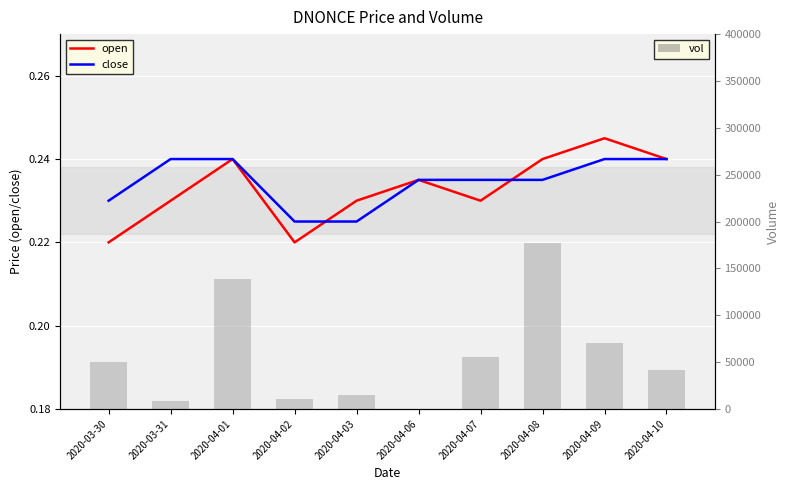

The open series shows 0.2 at 2020-04-07. True or false?

True